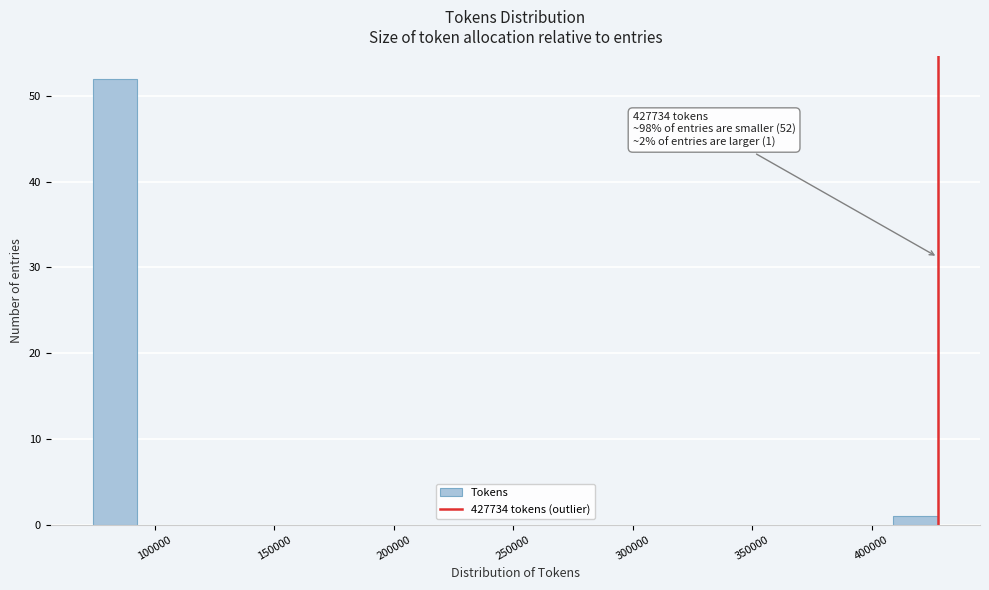

Read against the x-axis, roughly where is the centre of the tallest bar?

85000